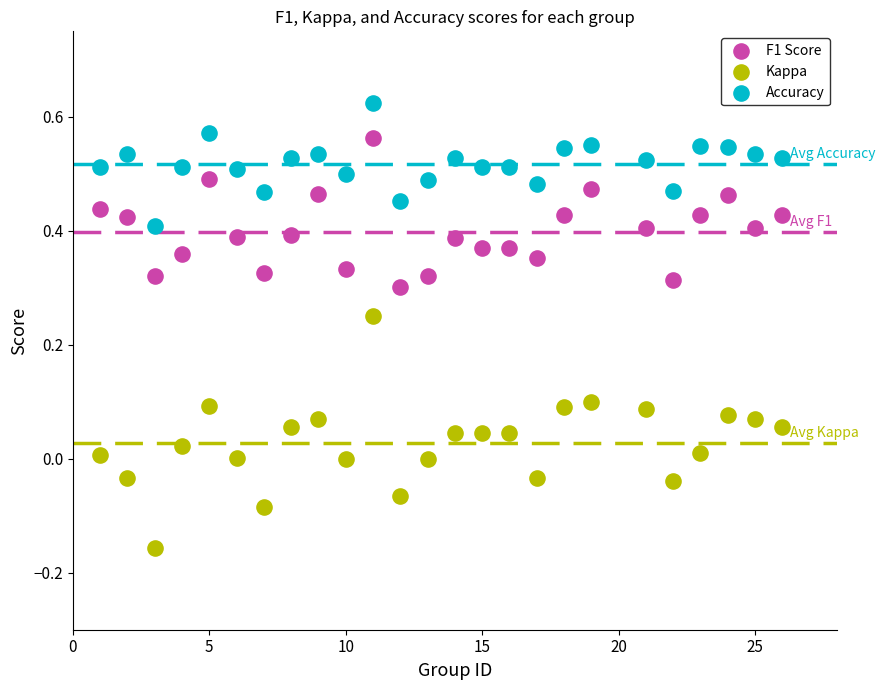

Across all data points, what is the range of X values (max minus min)?

25.0